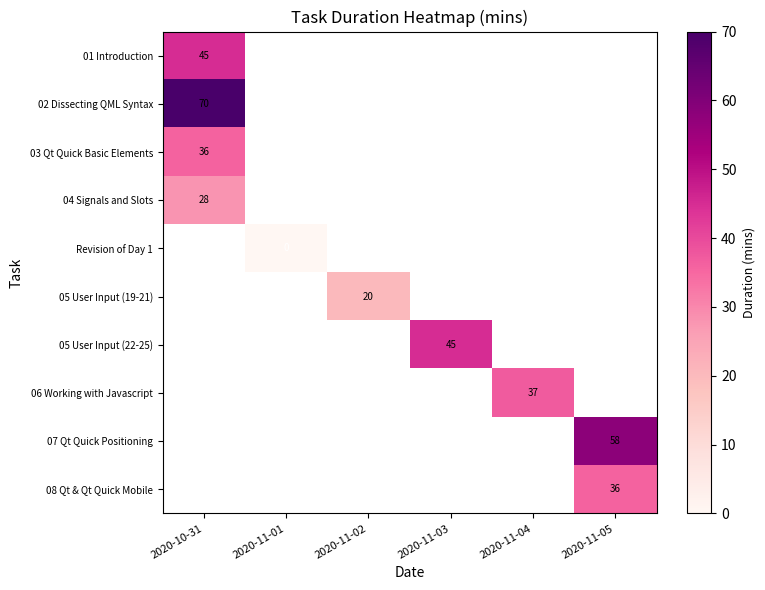

Between 2020-11-02 and 2020-11-05, which is larger?

2020-11-05